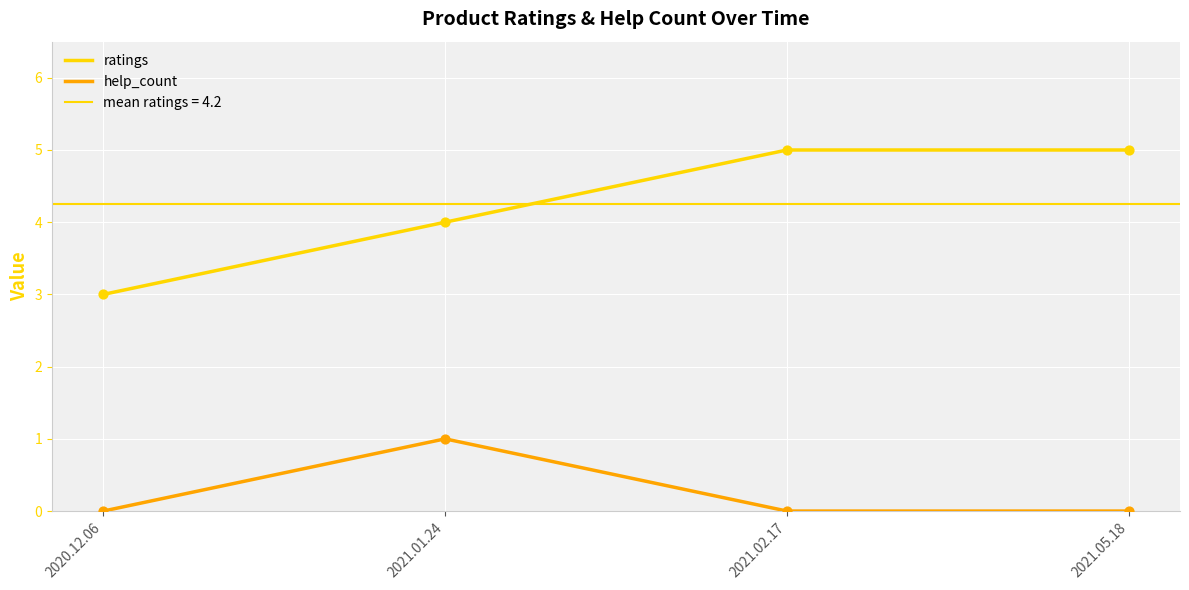

Is the value of ratings at 2021.02.17 greater than the value of help_count at 2021.05.18?

Yes